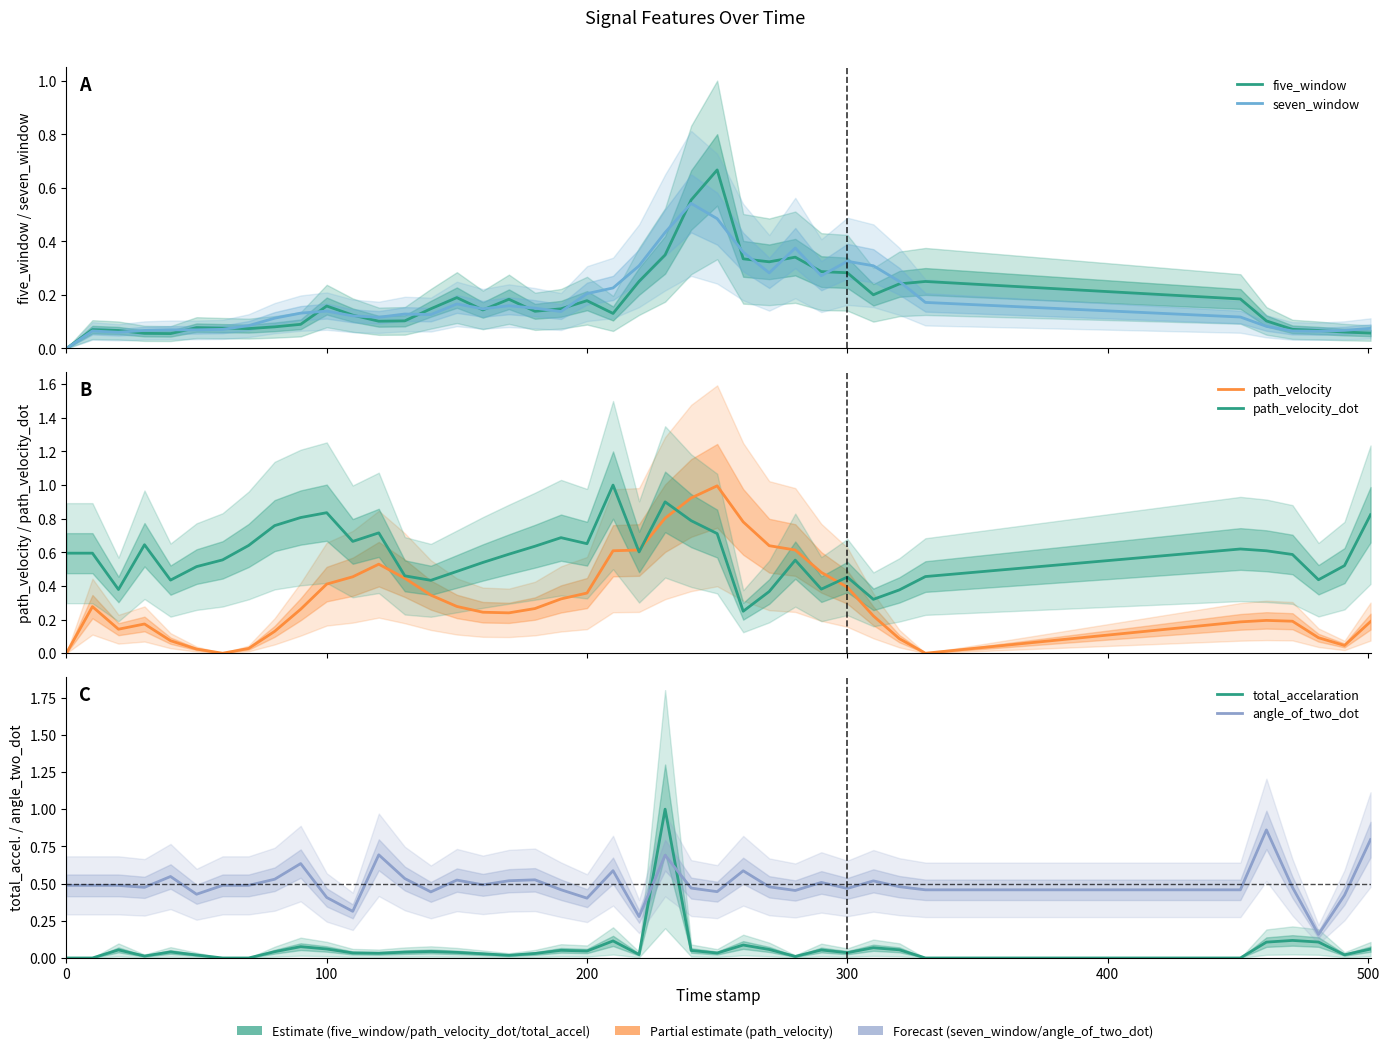

Reading left to right, what are all the values shown in this chart?

five_window: 0.0	0.1	0.1	0.1	0.1	0.1	0.1	0.1	0.1	0.1	0.2	0.1	0.1	0.1	0.1	0.2	0.1	0.2	0.1	0.1	0.2	0.1	0.3	0.3	0.6	0.7	0.3	0.3	0.3	0.3	0.3	0.2	0.2	0.3	0.2	0.1	0.1	0.1	0.1	0.1
seven_window: 0.0	0.1	0.1	0.1	0.1	0.1	0.1	0.1	0.1	0.1	0.1	0.1	0.1	0.1	0.1	0.2	0.1	0.2	0.2	0.1	0.2	0.2	0.3	0.4	0.5	0.5	0.4	0.3	0.4	0.3	0.3	0.3	0.3	0.2	0.1	0.1	0.1	0.1	0.1	0.1
path_velocity: 0.0	0.3	0.1	0.2	0.1	0.0	0.0	0.0	0.1	0.3	0.4	0.5	0.5	0.4	0.3	0.3	0.2	0.2	0.3	0.3	0.4	0.6	0.6	0.8	0.9	1.0	0.8	0.6	0.6	0.5	0.4	0.2	0.1	0.0	0.2	0.2	0.2	0.1	0.0	0.2
path_velocity_dot: 0.6	0.6	0.4	0.6	0.4	0.5	0.6	0.6	0.8	0.8	0.8	0.7	0.7	0.5	0.4	0.5	0.5	0.6	0.6	0.7	0.7	1.0	0.6	0.9	0.8	0.7	0.2	0.4	0.6	0.4	0.5	0.3	0.4	0.5	0.6	0.6	0.6	0.4	0.5	0.8
total_accelaration: 0.0	0.0	0.1	0.0	0.0	0.0	0.0	0.0	0.0	0.1	0.1	0.0	0.0	0.0	0.0	0.0	0.0	0.0	0.0	0.1	0.0	0.1	0.0	1.0	0.1	0.0	0.1	0.1	0.0	0.1	0.0	0.1	0.1	0.0	0.0	0.1	0.1	0.1	0.0	0.1
angle_of_two_dot: 0.5	0.5	0.5	0.5	0.5	0.4	0.5	0.5	0.5	0.6	0.4	0.3	0.7	0.5	0.4	0.5	0.5	0.5	0.5	0.5	0.4	0.6	0.3	0.7	0.5	0.4	0.6	0.5	0.5	0.5	0.5	0.5	0.5	0.5	0.5	0.9	0.5	0.2	0.4	0.8